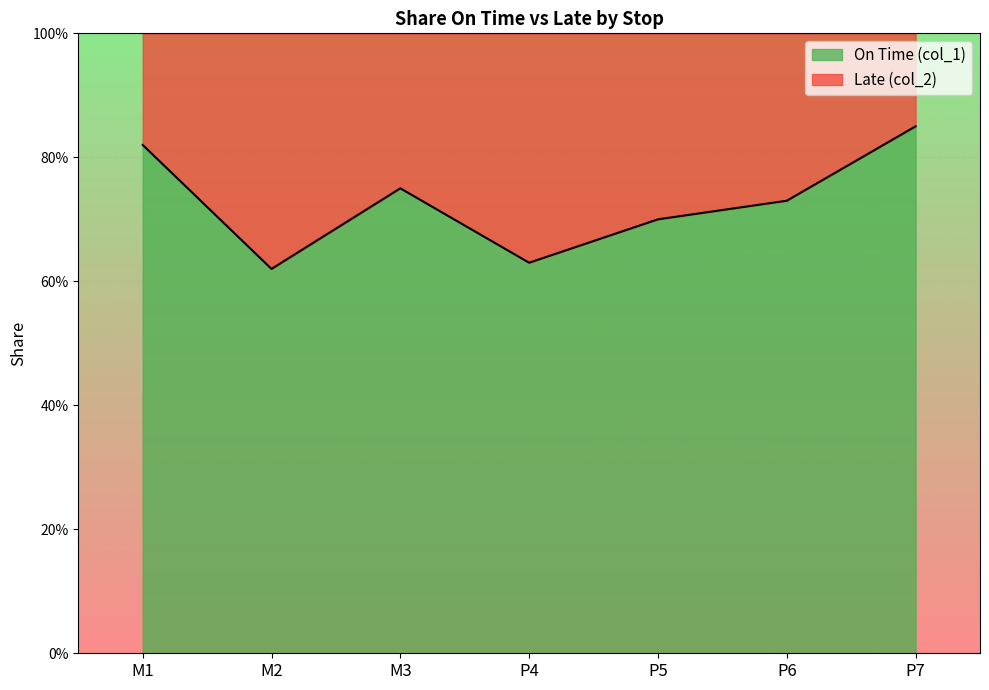

Reading right to left, list all the values displayed in this chart.

0.8	0.7	0.7	0.6	0.8	0.6	0.8